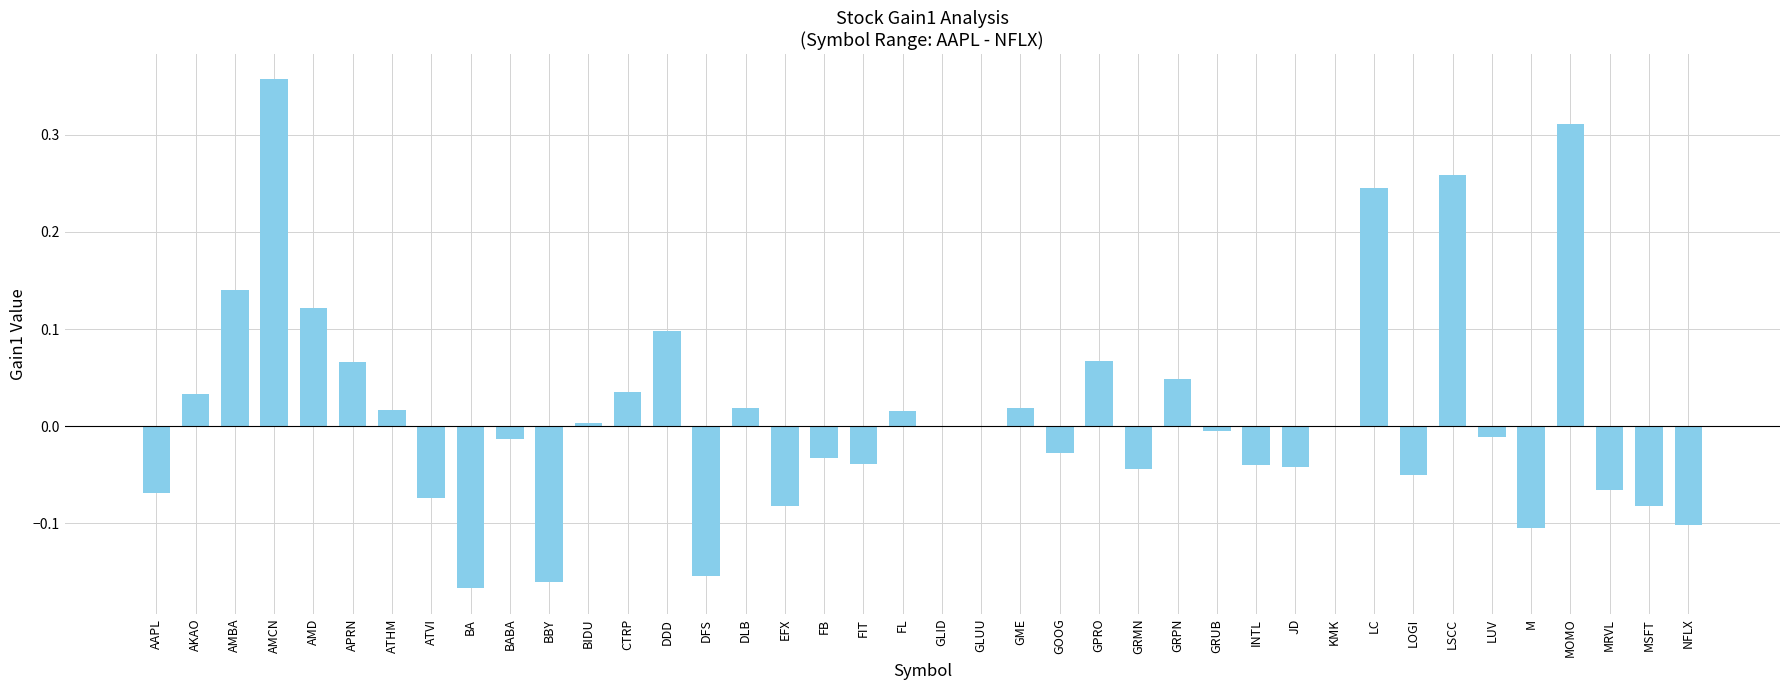

The chart shows a value of 0.6 at AMCN. True or false?

False